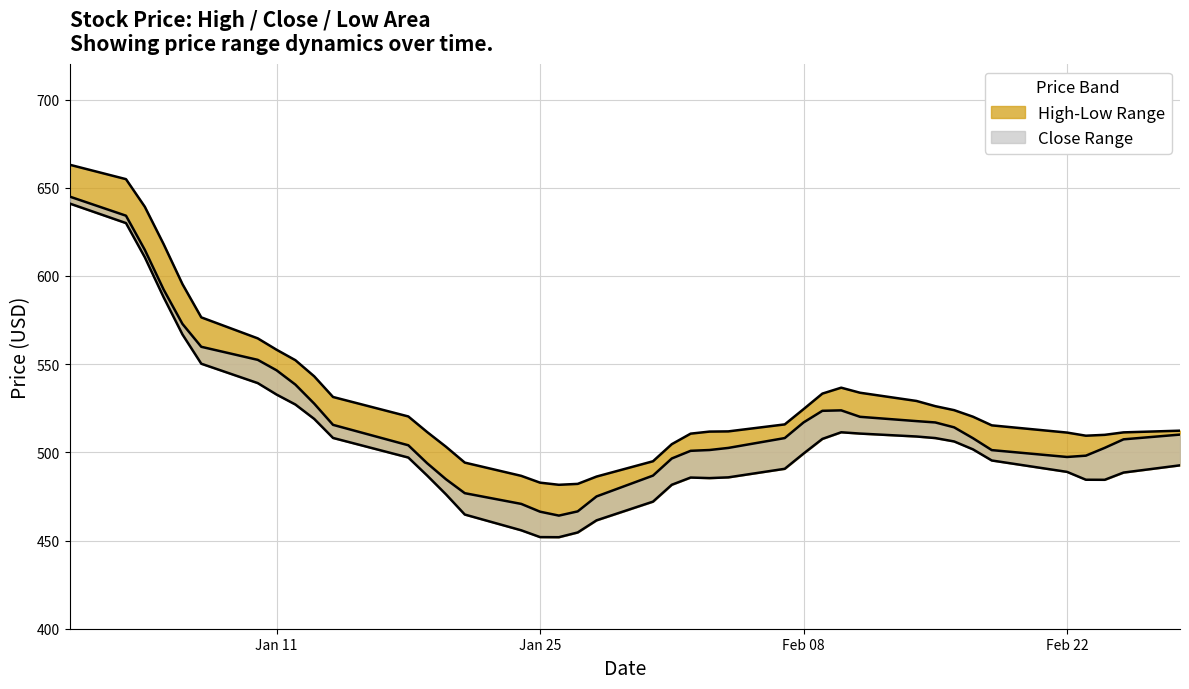

What is the minimum value for High?

481.6